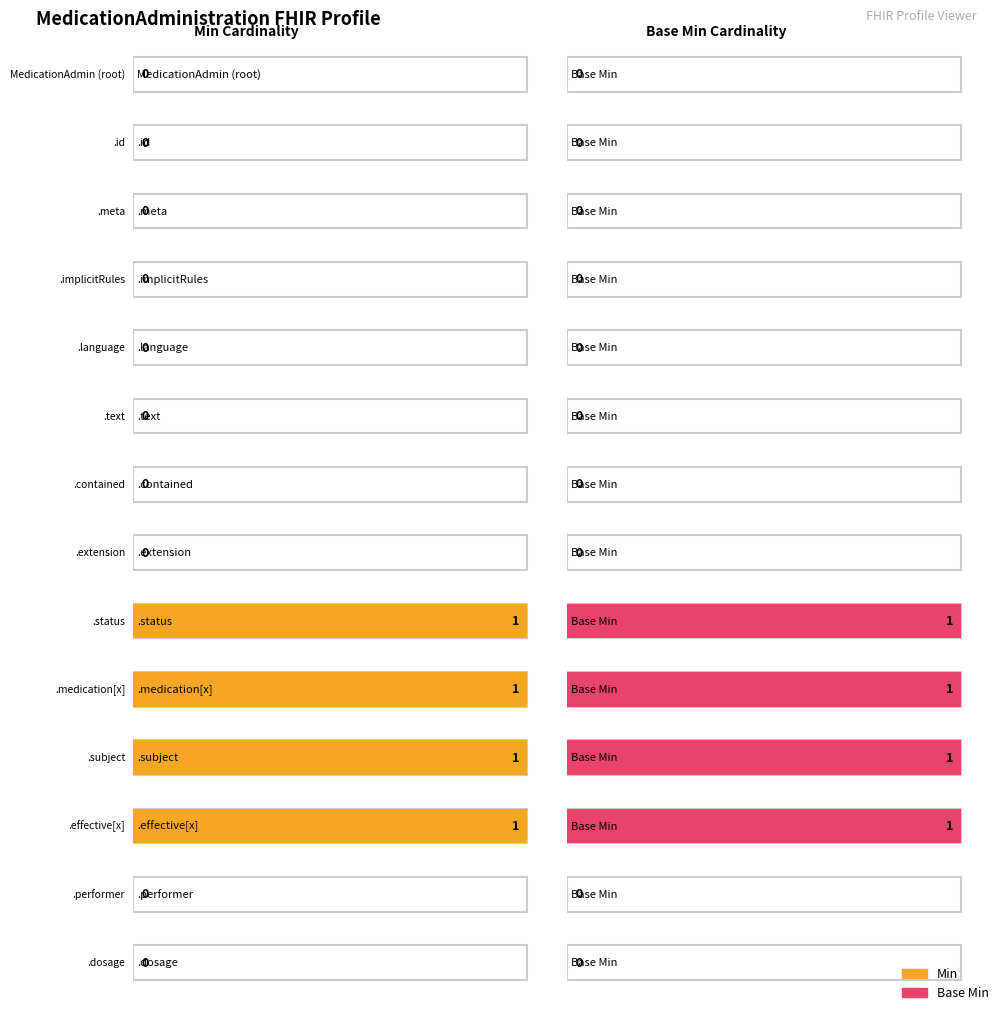

At how many categories does at least one series exceed 0?

4